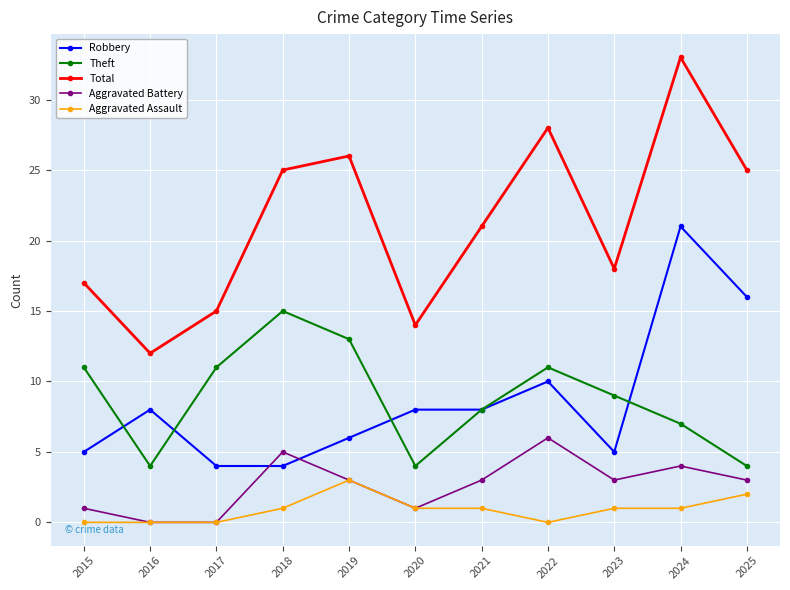

In Aggravated Battery, how many points are higher than both neighbors (excluding endpoints)?

3